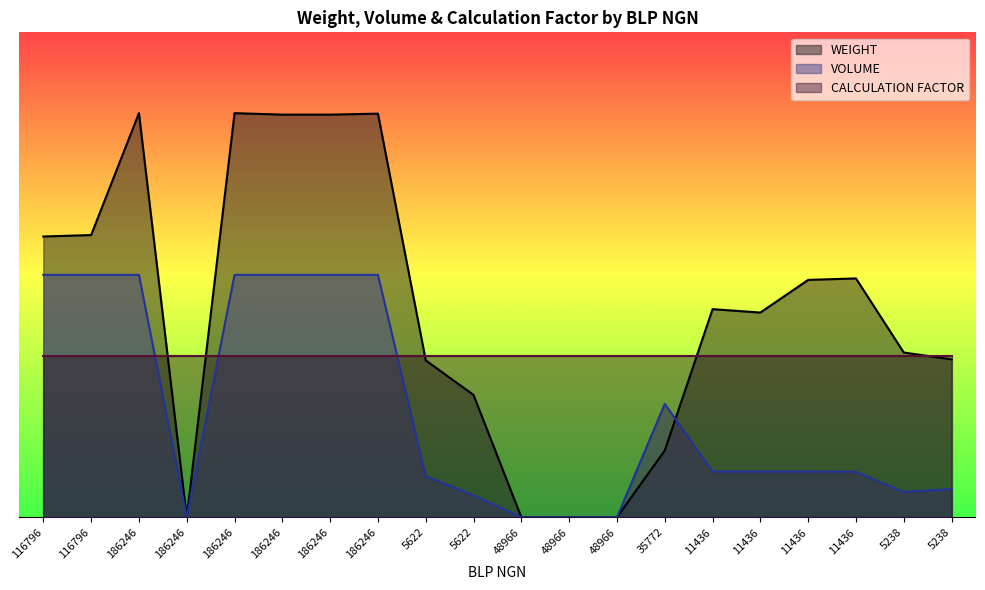

Rank the categories by VOLUME value from highest to lowest.

116796, 116796, 186246, 186246, 186246, 186246, 186246, 35772, 11436, 11436, 11436, 11436, 5622, 5238, 5238, 5622, 186246, 48966, 48966, 48966